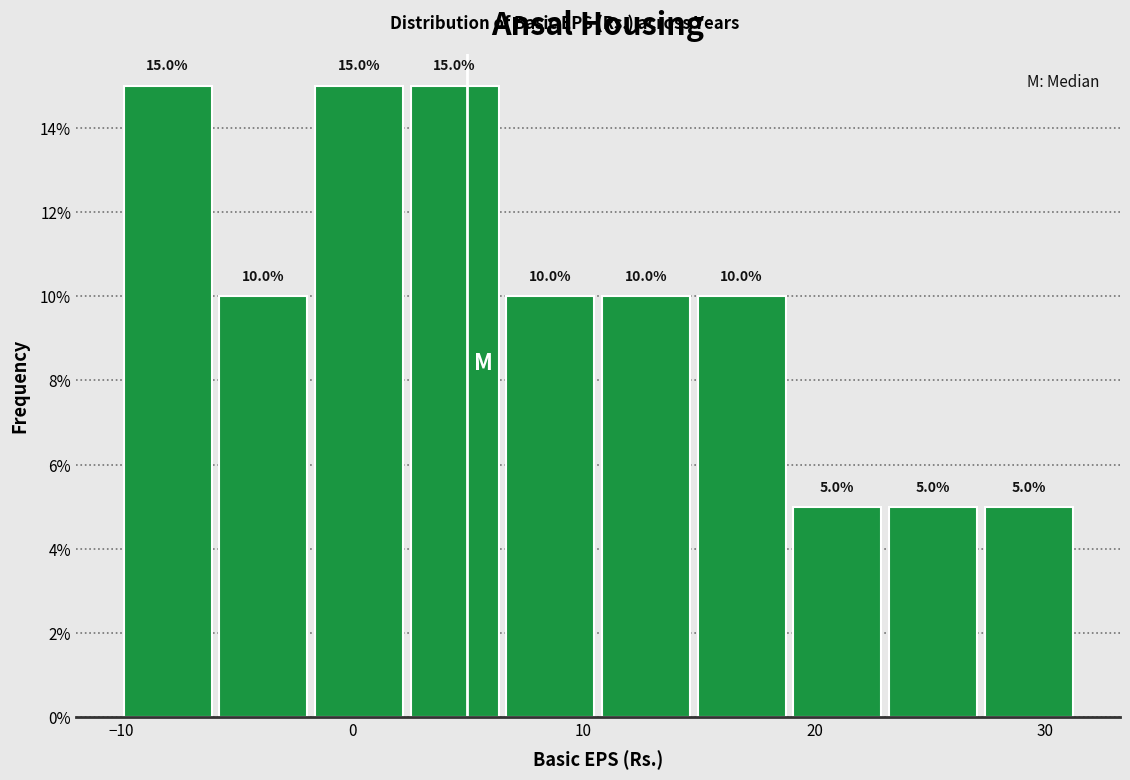

Reading left to right, transcribe this chart: for each bar, give the range it covers on the x-axis and its height. The bar edges are not printed on the chart, so give them approximately, as read against the axis.

-10 to -6: 15.0
-6 to -2: 10.0
-2 to 2: 15.0
2 to 6: 15.0
6 to 11: 10.0
11 to 15: 10.0
15 to 19: 10.0
19 to 23: 5.0
23 to 27: 5.0
27 to 31: 5.0